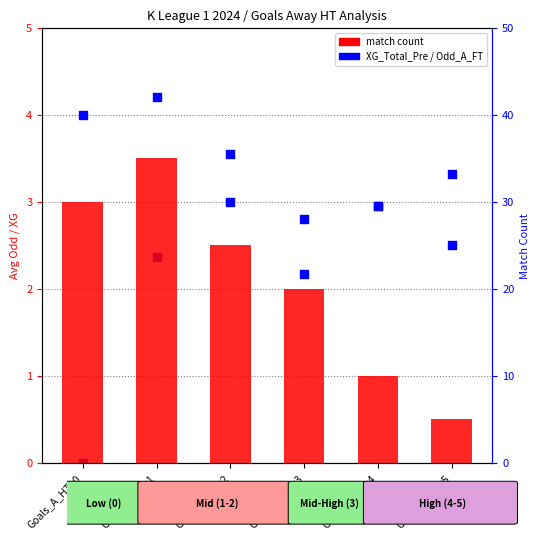

What is the total value across all series at Goals_A_HT=2?

31.6